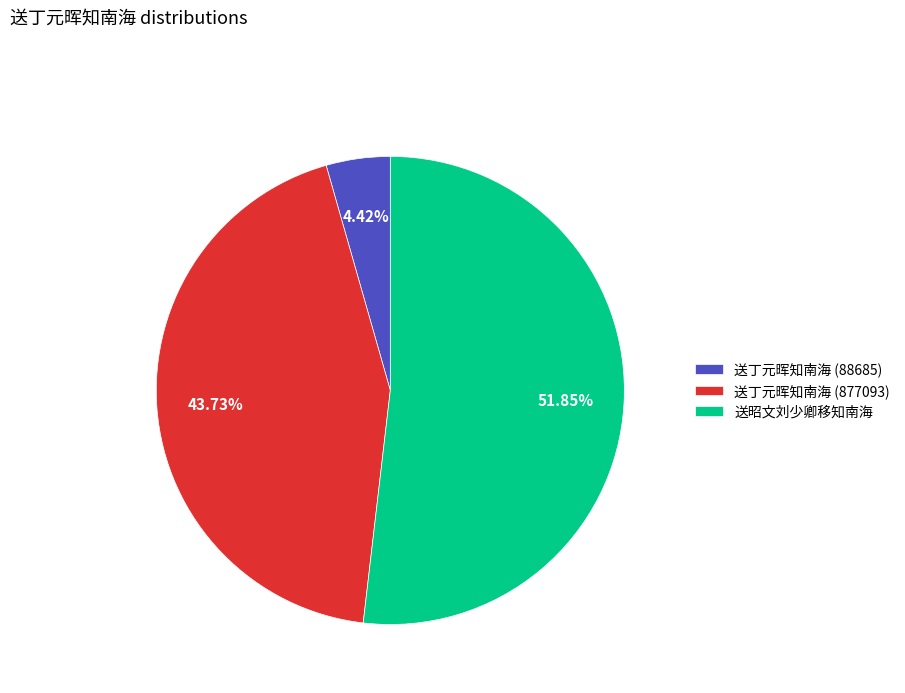

What is the largest slice in the pie chart?

送昭文刘少卿移知南海